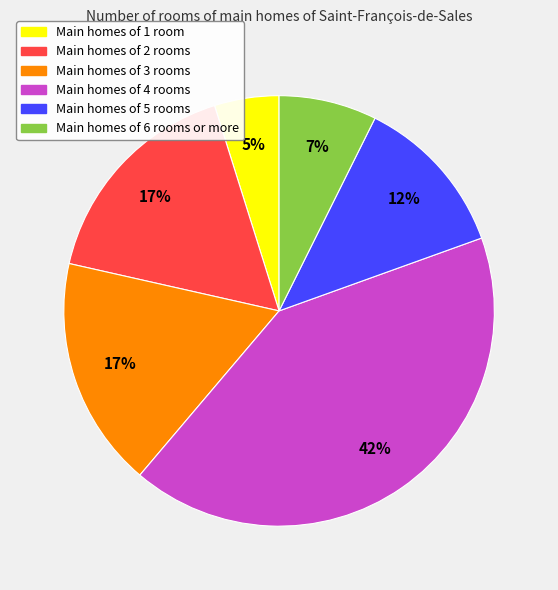

To the nearest percent, what is the average slice percentage?

17%